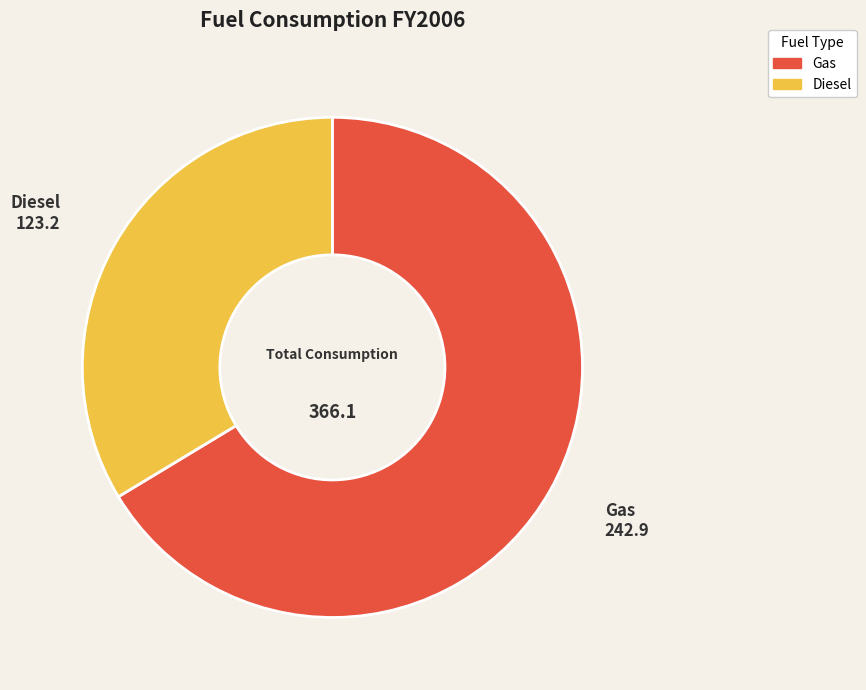

Is it true that Diesel is 34% of the pie?

True